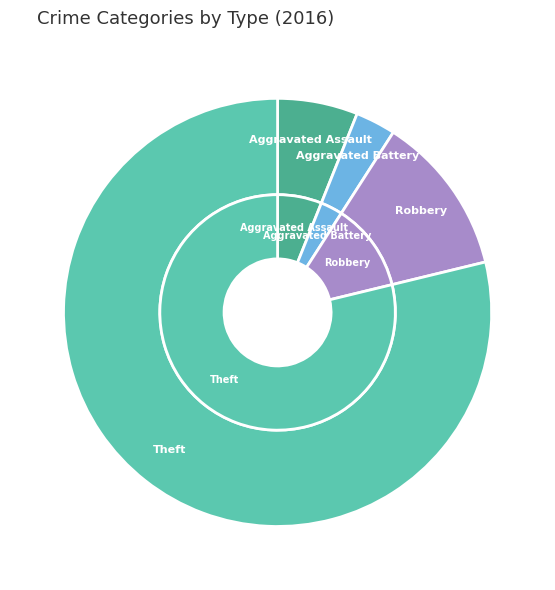

To the nearest percent, what percentage of the pie is Aggravated Battery?

3%